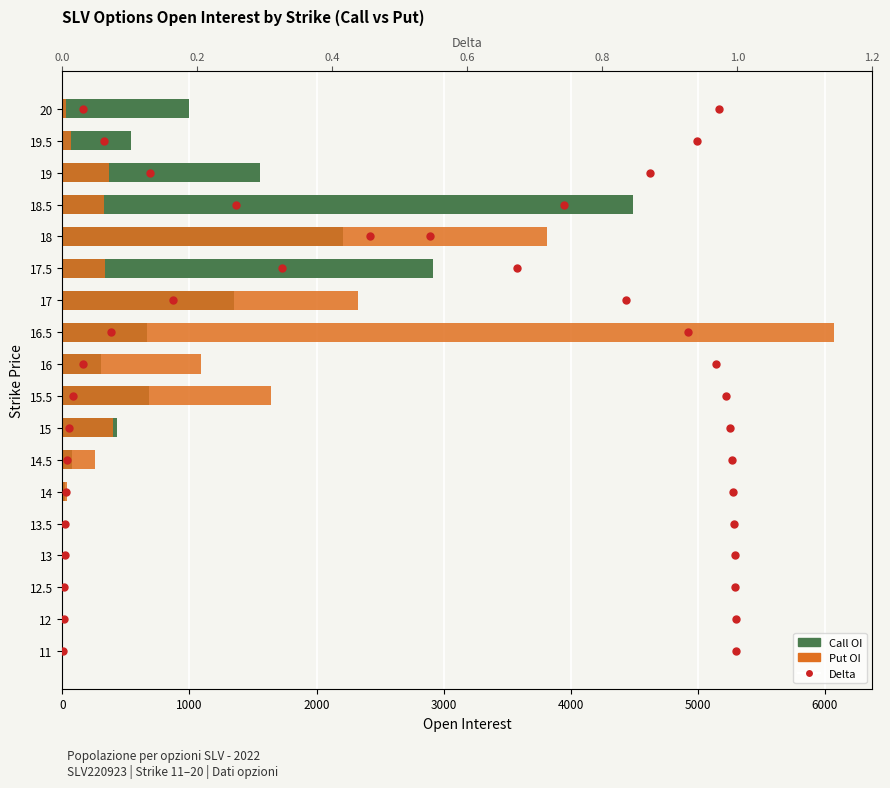

Which series reaches the minimum Y coordinate?

Call OI